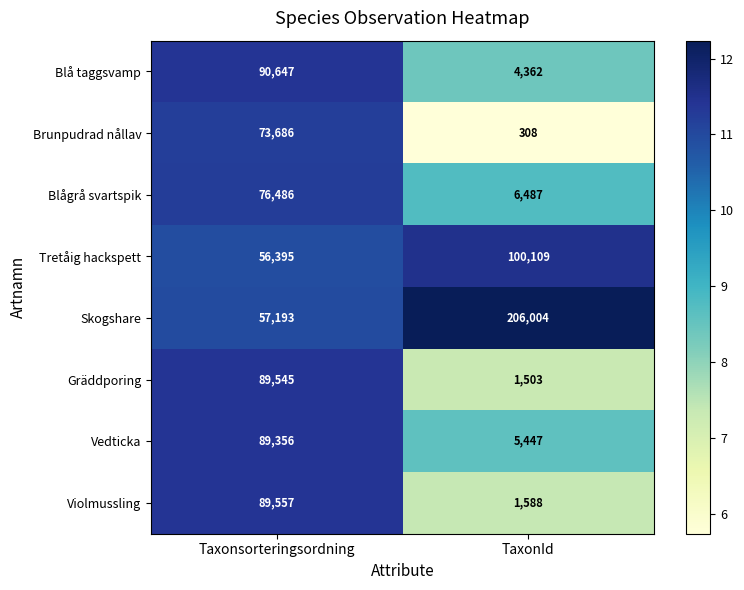

The Blågrå svartspik series shows 17458 at Taxonsorteringsordning. True or false?

False